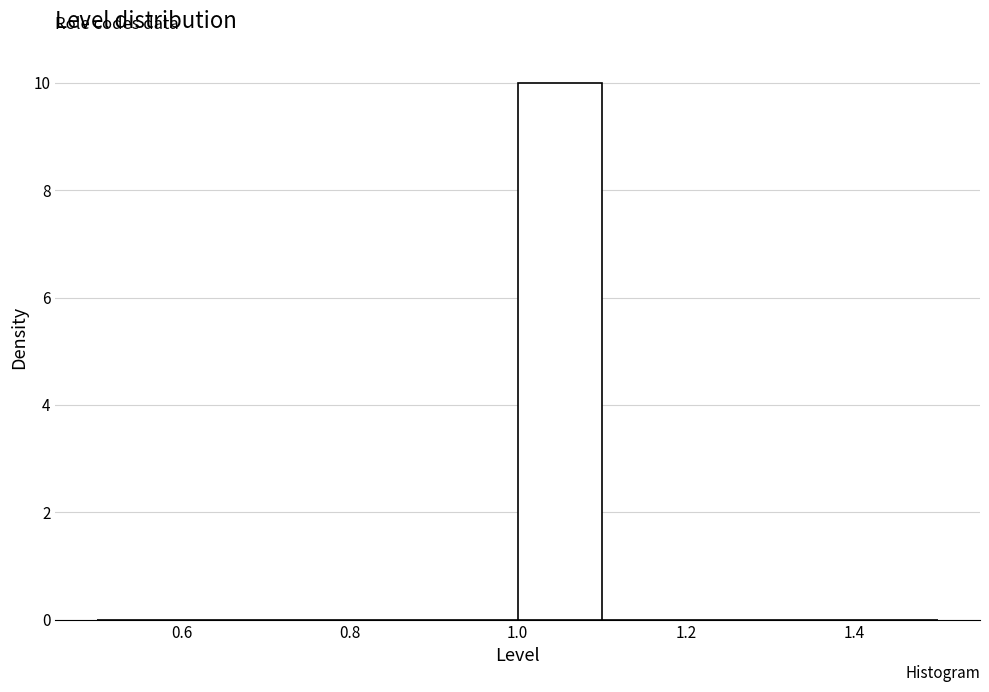

Which range on the x-axis has the tallest bar?

1.0 to 1.1